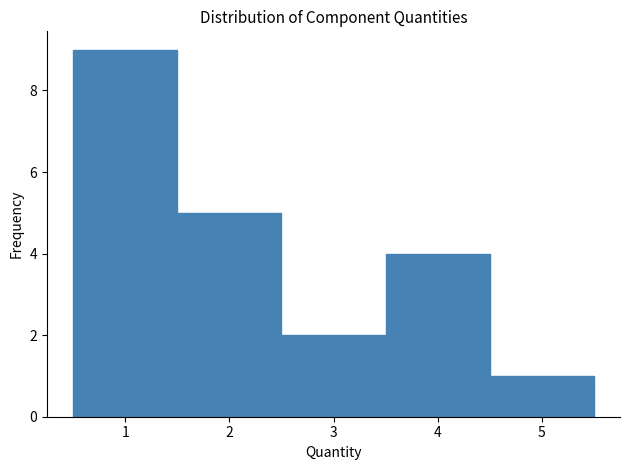

Reading left to right, list every bar in this chart as the range it spans on the x-axis followed by its height. The values are not printed on the chart, so give them approximately, as read against the axis.

0.5 to 1.5: 9
1.5 to 2.5: 5
2.5 to 3.5: 2
3.5 to 4.5: 4
4.5 to 5.5: 1